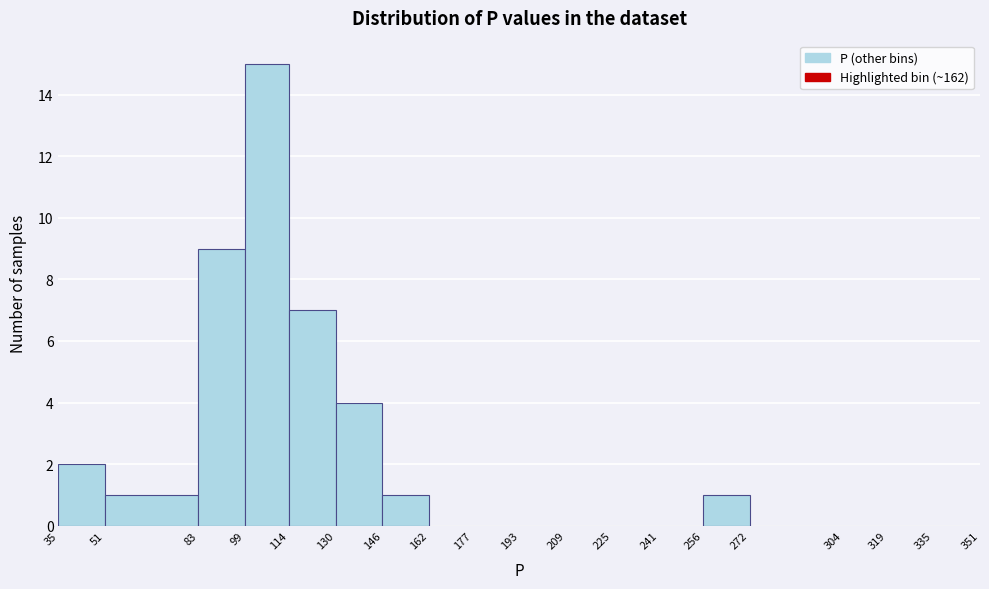

Which range on the x-axis has the tallest bar?

99 to 114